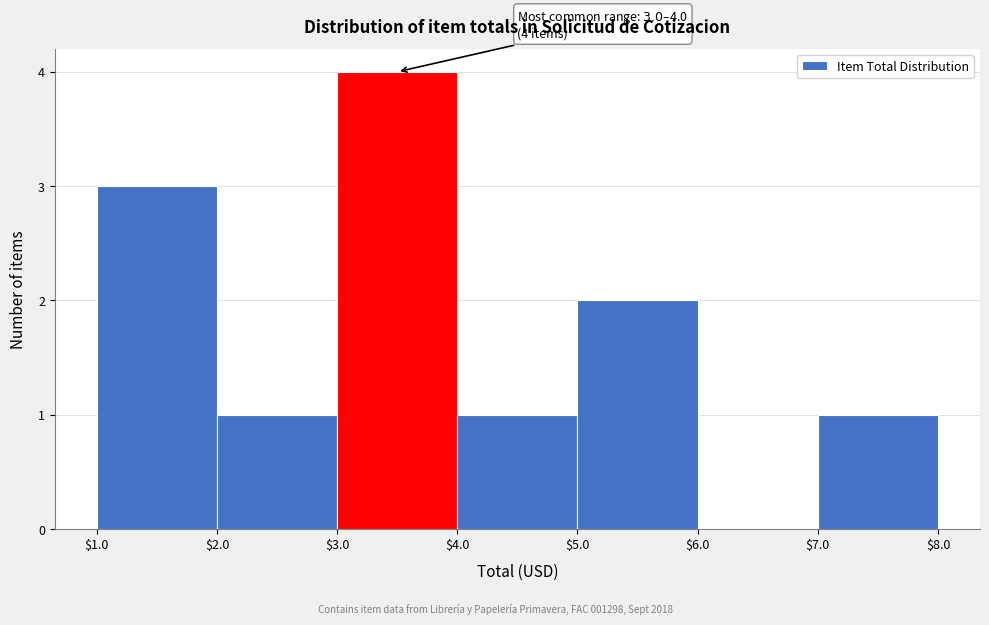

Over which range of the x-axis is the bar tallest?

$3.0 to $4.0